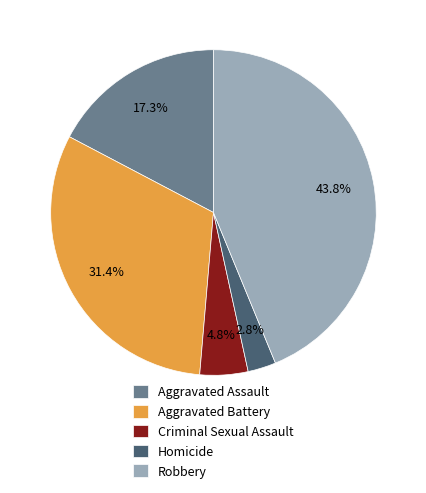

To the nearest percent, what is the combined percentage of Aggravated Battery and Robbery?

75%